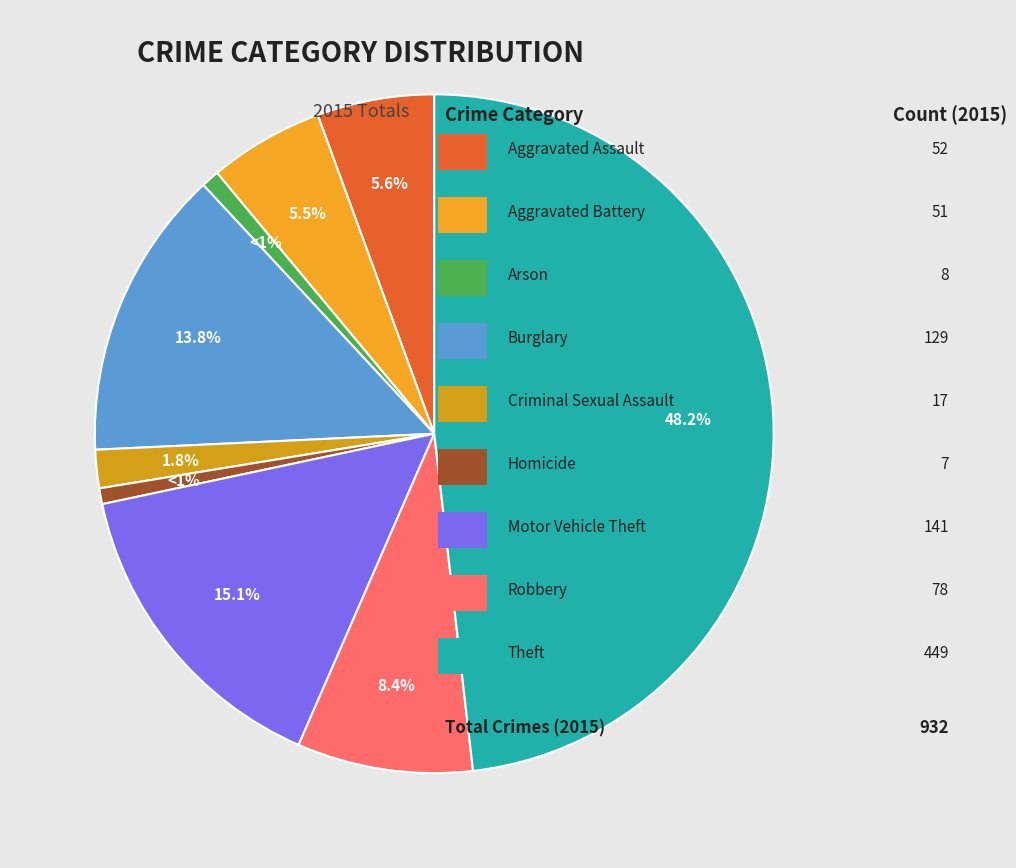

How many segments does this pie chart have?

9